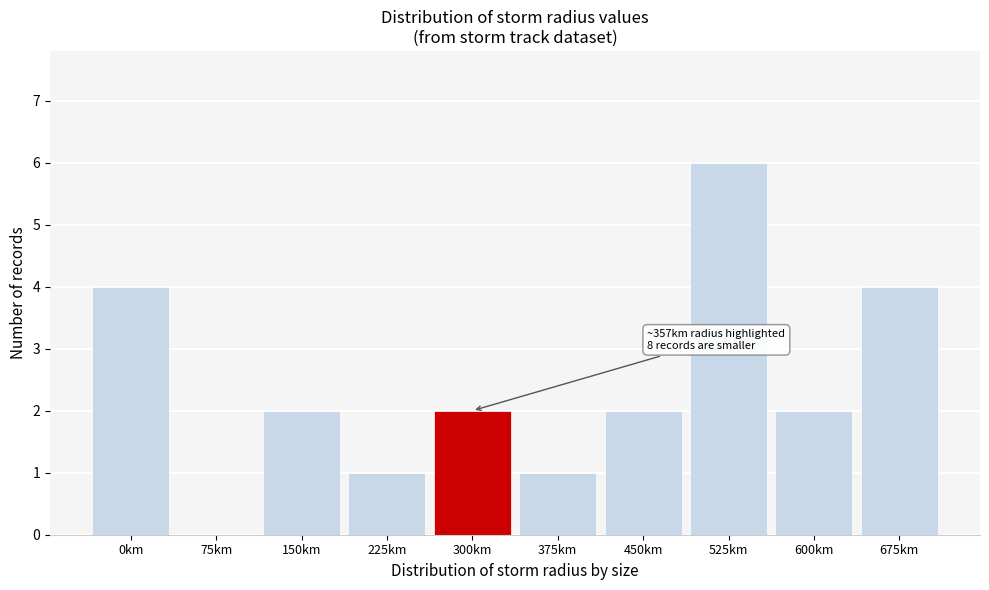

Reading right to left, extract all data points from this chart.

675km=4	600km=2	525km=6	450km=2	375km=1	300km=2	225km=1	150km=2	75km=0	0km=4